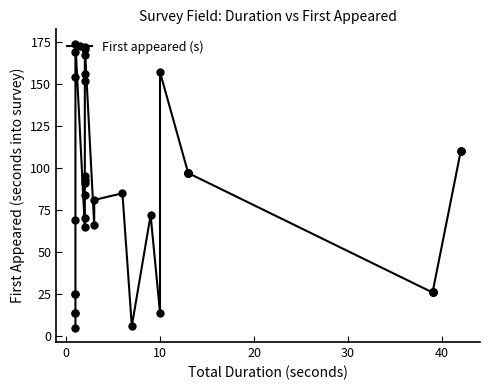

What is the difference between the maximum and minimum values?

169